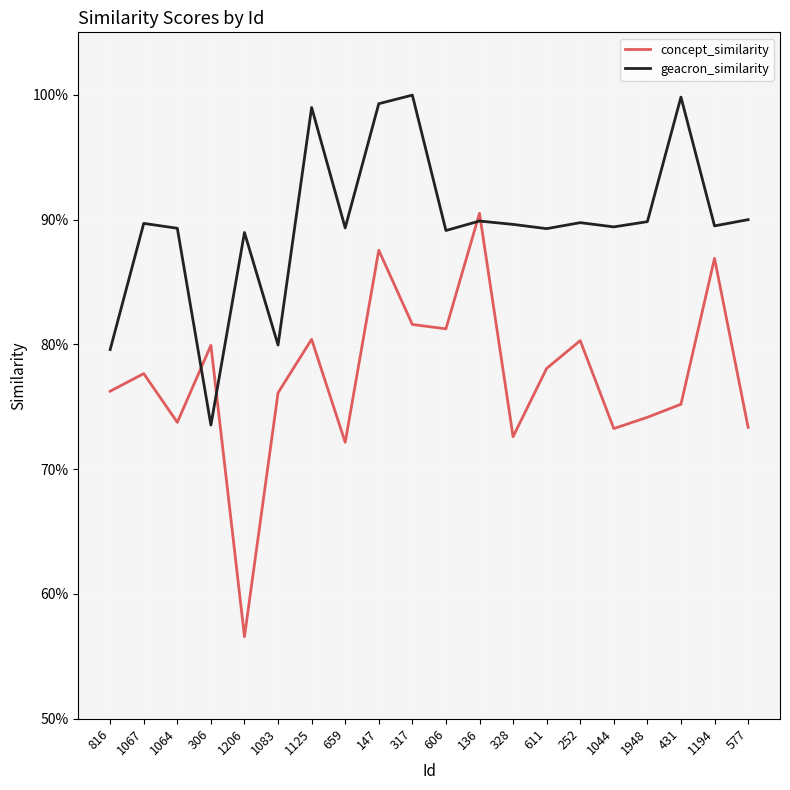

At 1083, list the series in order from largest to smallest.

geacron_similarity, concept_similarity